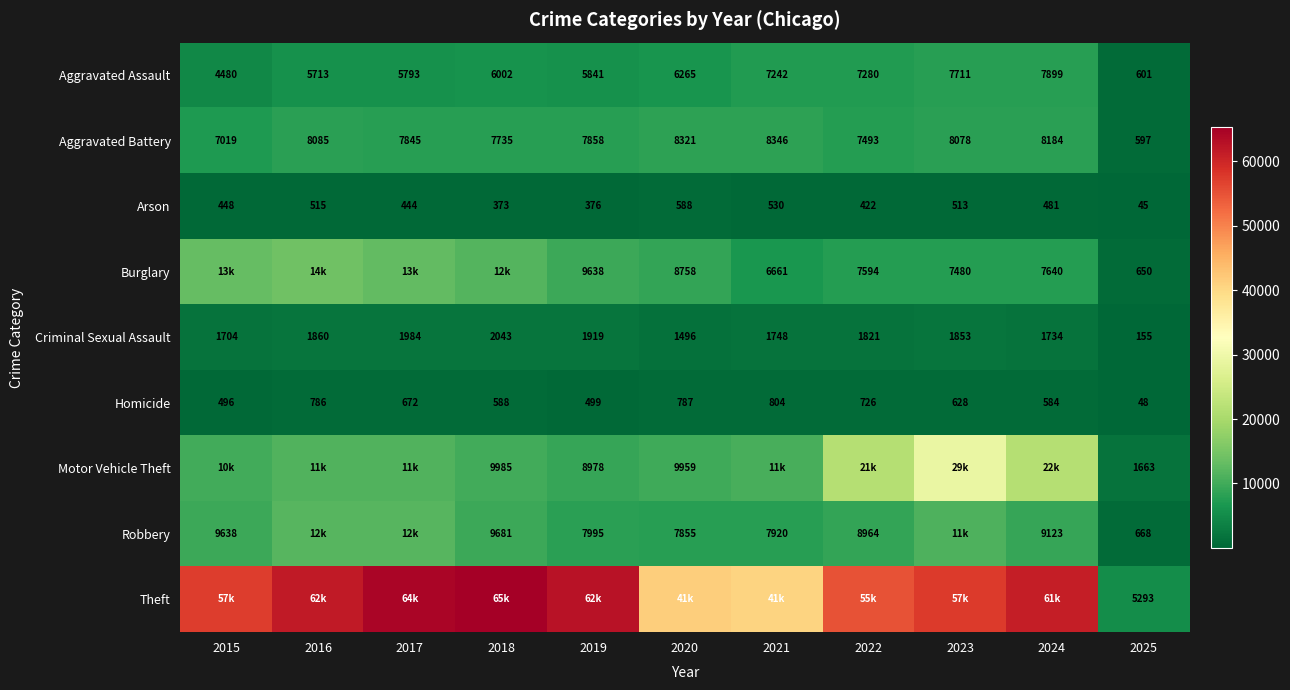

Read the Aggravated Battery value at 2023.

8078